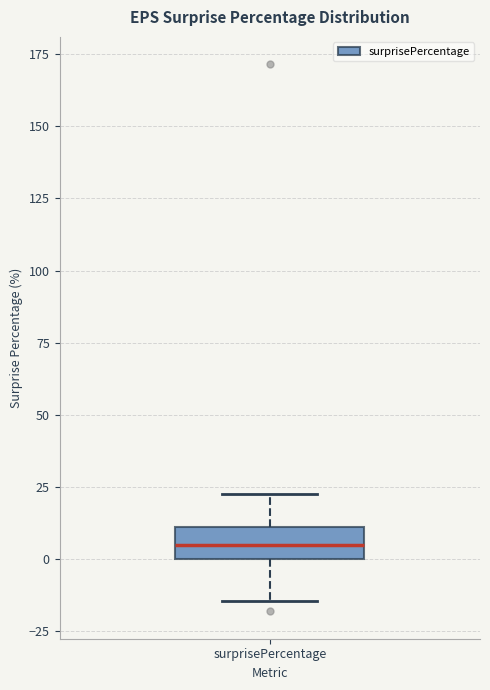

Transcribe this box plot: give where the median line is, the range the box spans, and where the two whiskers end, as read against the y-axis. The values are not printed on the chart, so give them approximately, as read against the axis.

median 5, box 0 to 10, whiskers -15 to 25